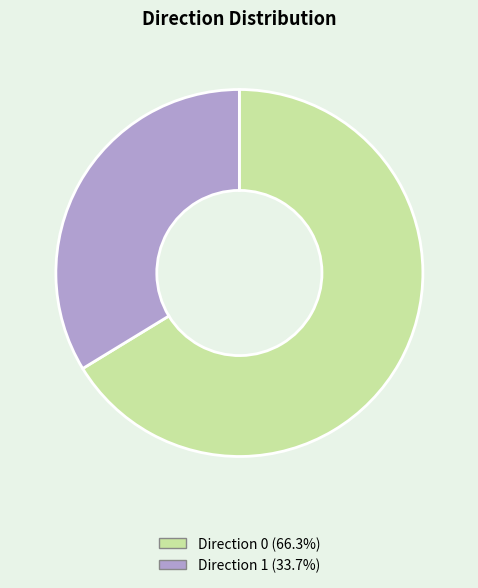

How many slices are in this pie chart?

2